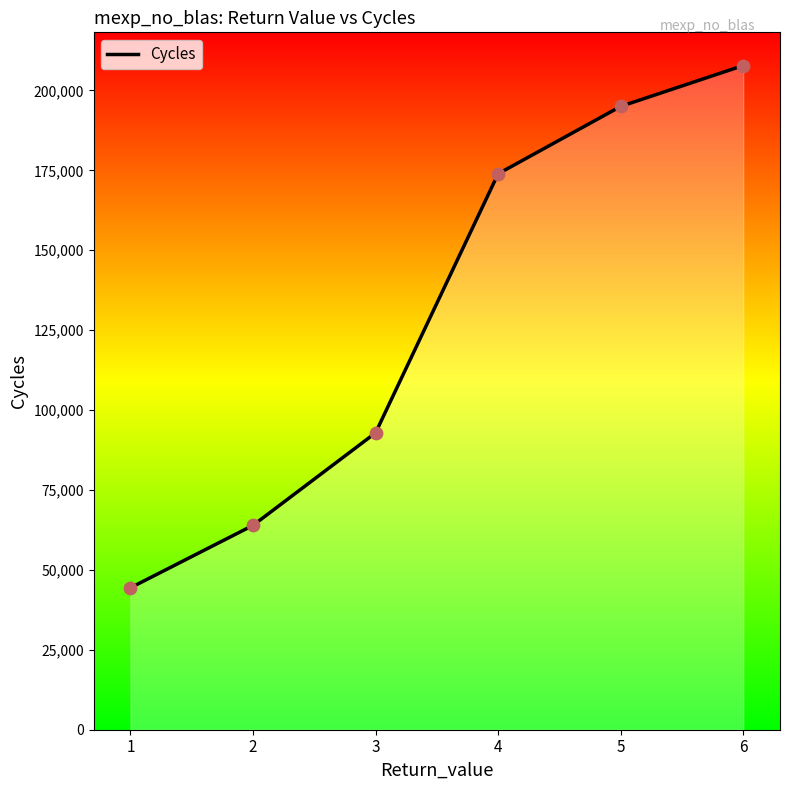

Between 5 and 3, which is larger?

5